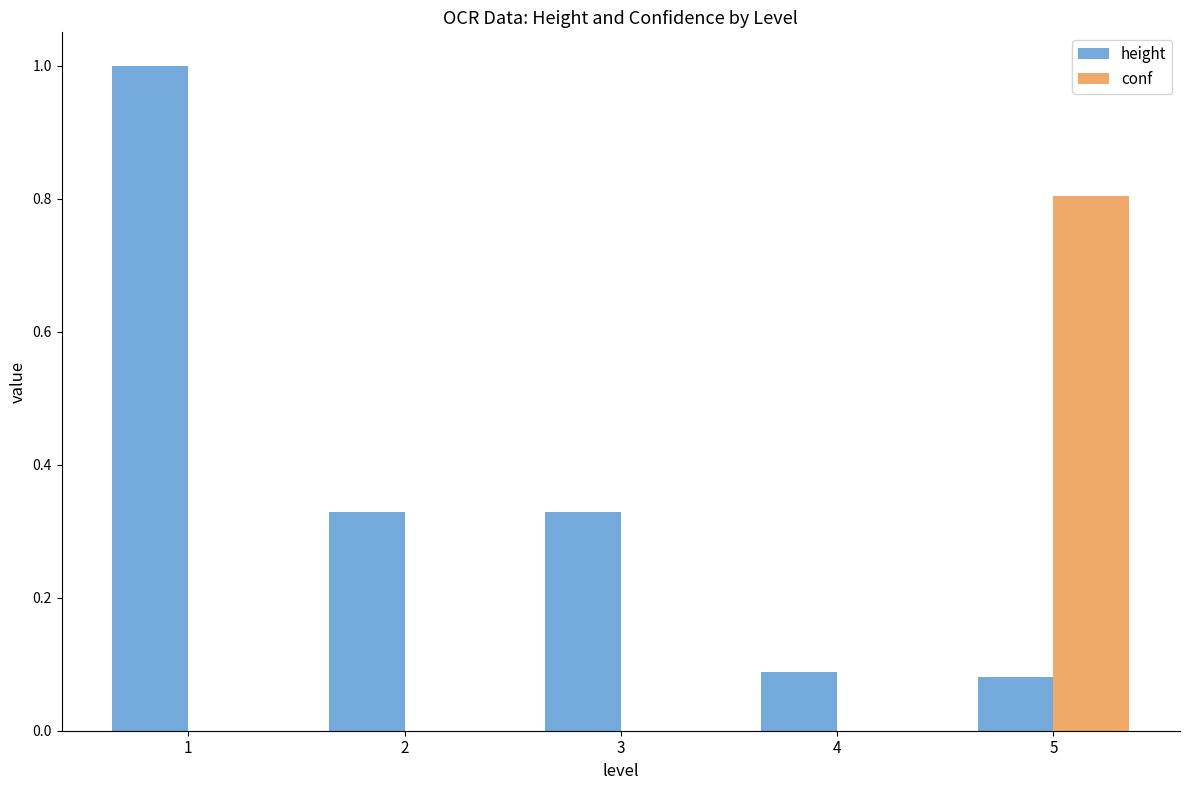

How many conf values are between 0 and 1?

5